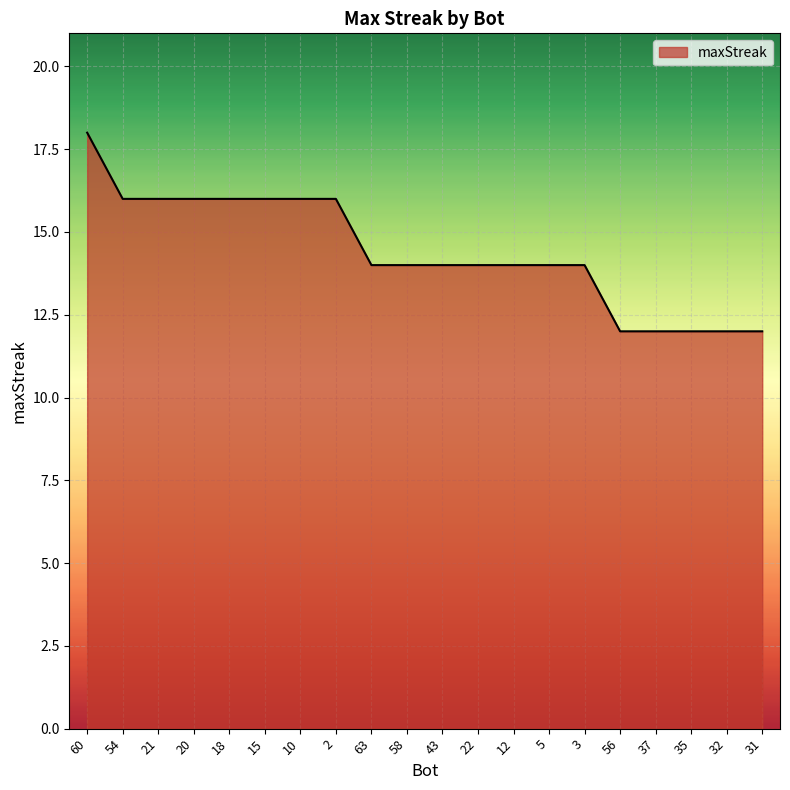

What is the sum of the values at 56 and 10?

28